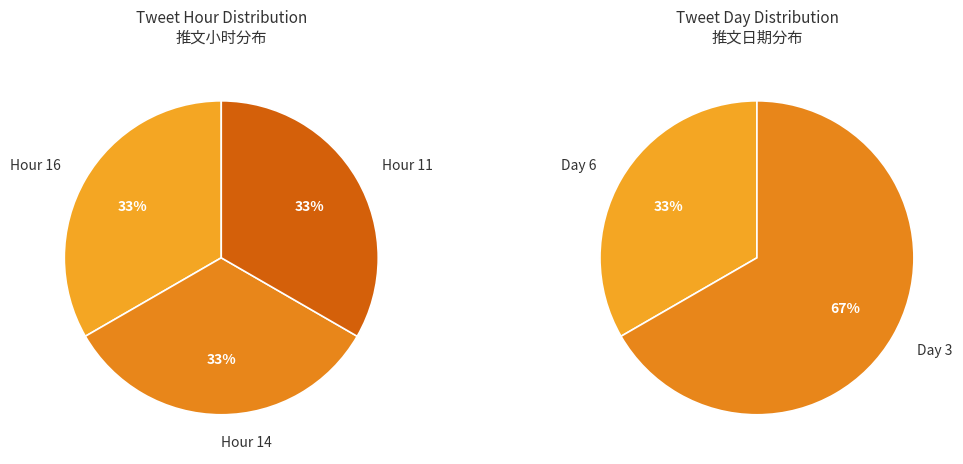

Count the number of slices in the pie.

3